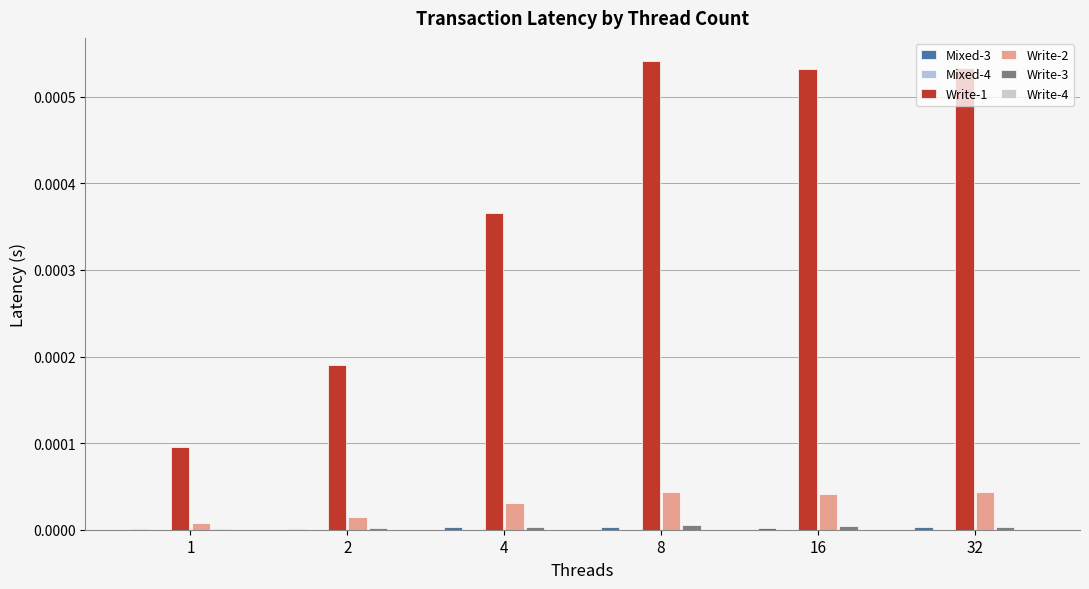

Does the chart contain stacked bars?

No